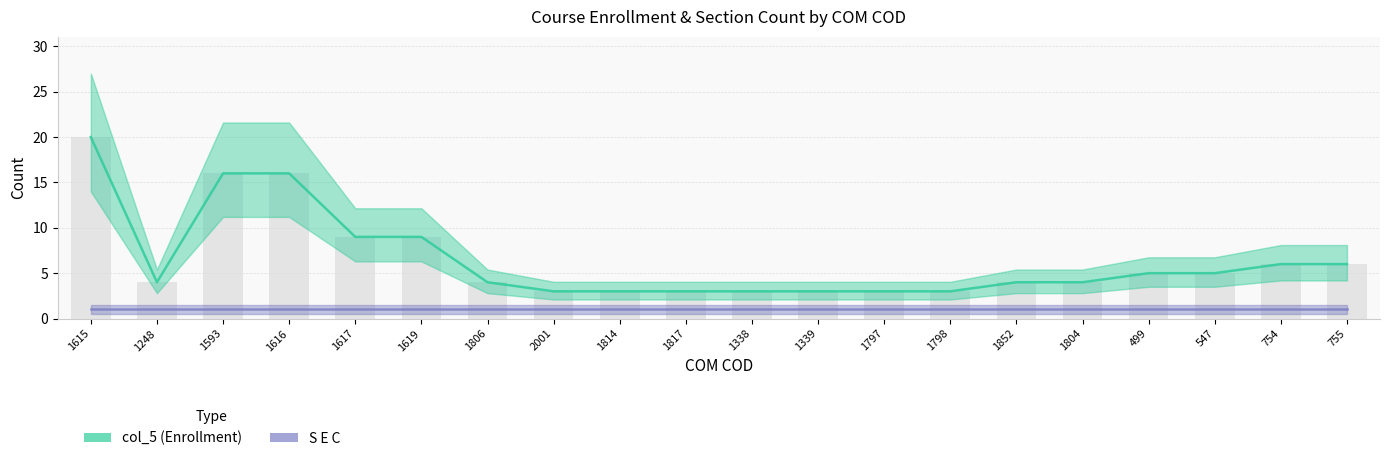

Reading left to right, extract all data points from this chart.

col_5 (Enrollment): 20	4	16	16	9	9	4	3	3	3	3	3	3	3	4	4	5	5	6	6
S E C: 1	1	1	1	1	1	1	1	1	1	1	1	1	1	1	1	1	1	1	1